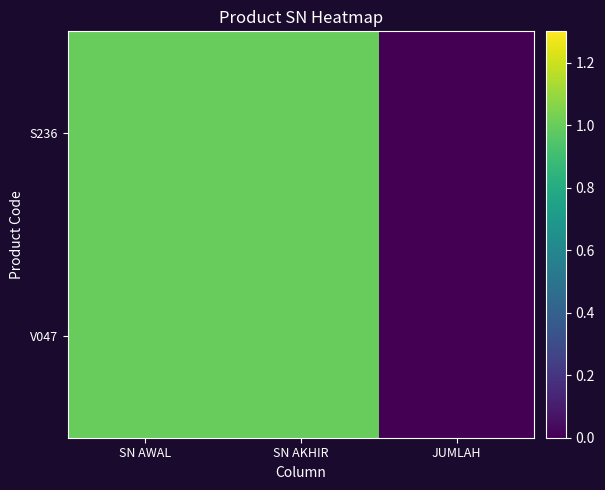

Which has a higher value, SN AWAL or SN AKHIR?

SN AKHIR